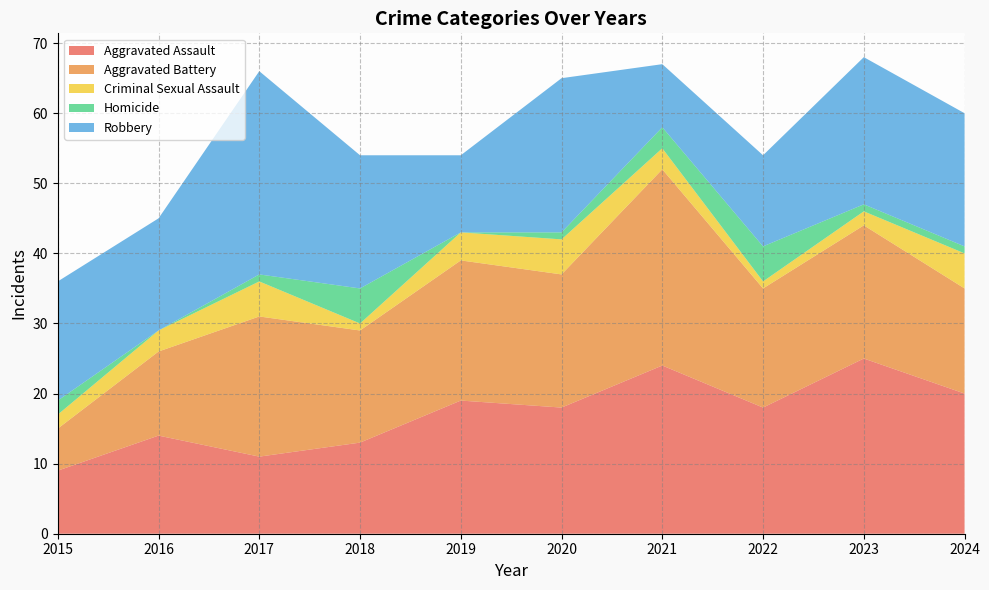

Reading left to right, what are all the values shown in this chart?

Aggravated Assault: 2015=9	2016=14	2017=11	2018=13	2019=19	2020=18	2021=24	2022=18	2023=25	2024=20
Aggravated Battery: 2015=6	2016=12	2017=20	2018=16	2019=20	2020=19	2021=28	2022=17	2023=19	2024=15
Criminal Sexual Assault: 2015=2	2016=3	2017=5	2018=1	2019=4	2020=5	2021=3	2022=1	2023=2	2024=5
Homicide: 2015=2	2016=0	2017=1	2018=5	2019=0	2020=1	2021=3	2022=5	2023=1	2024=1
Robbery: 2015=17	2016=16	2017=29	2018=19	2019=11	2020=22	2021=9	2022=13	2023=21	2024=19